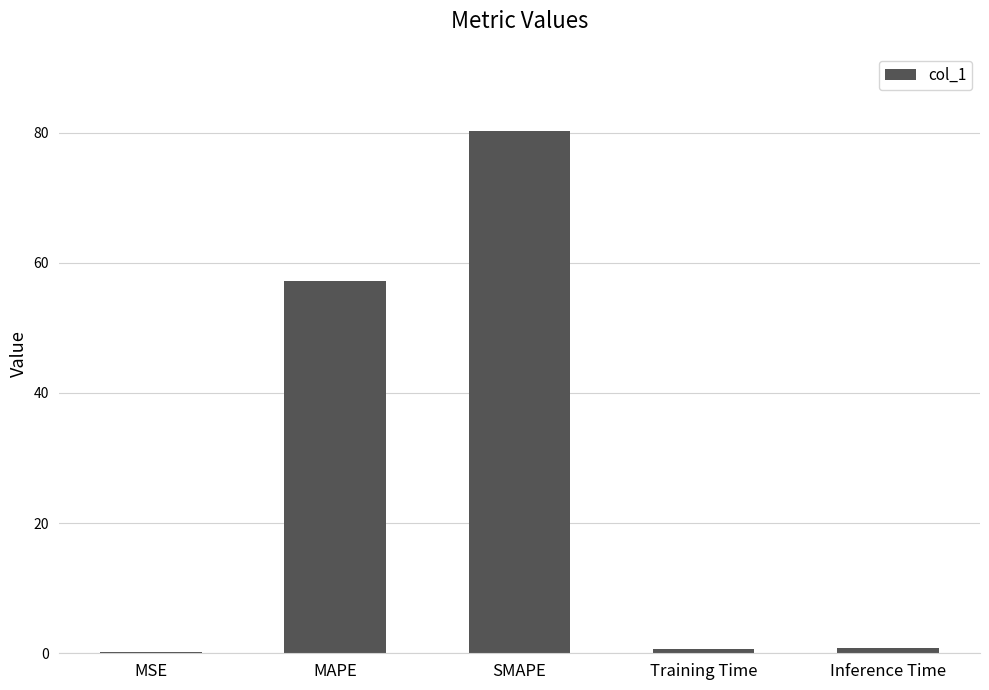

What is the sum of all values?

139.1